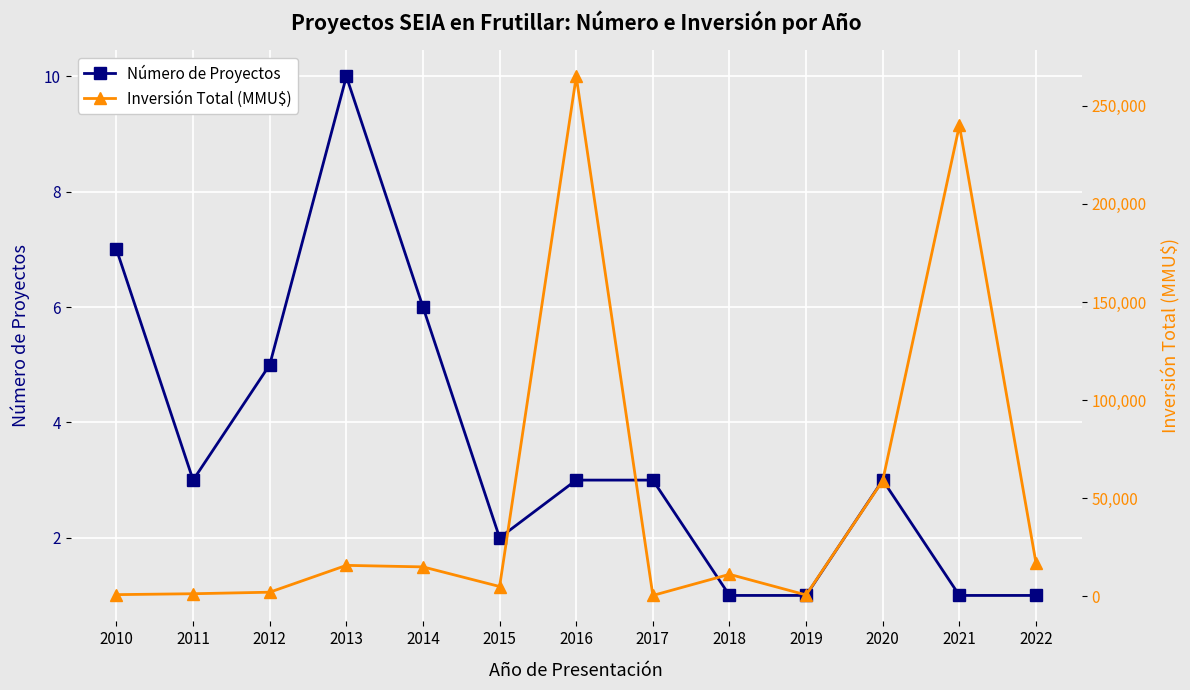

At which label does Número de Proyectos first exceed 3?

2010